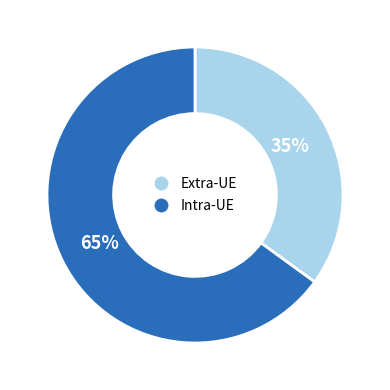

Is there any slice that represents more than half of the pie?

Yes